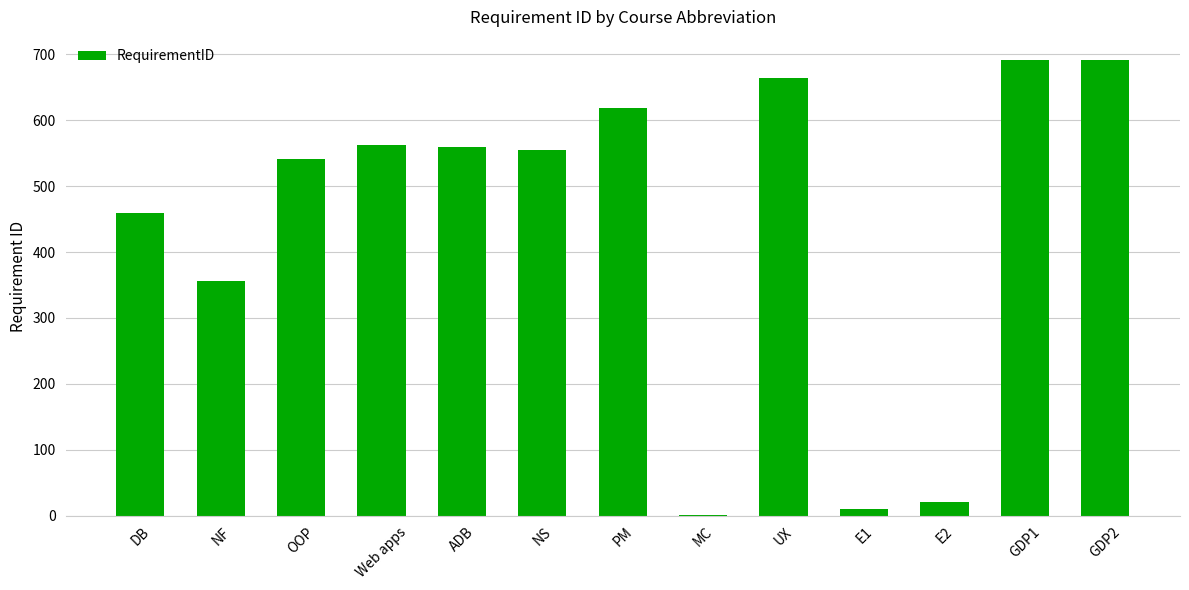

At which label does the data first exceed 555?

Web apps